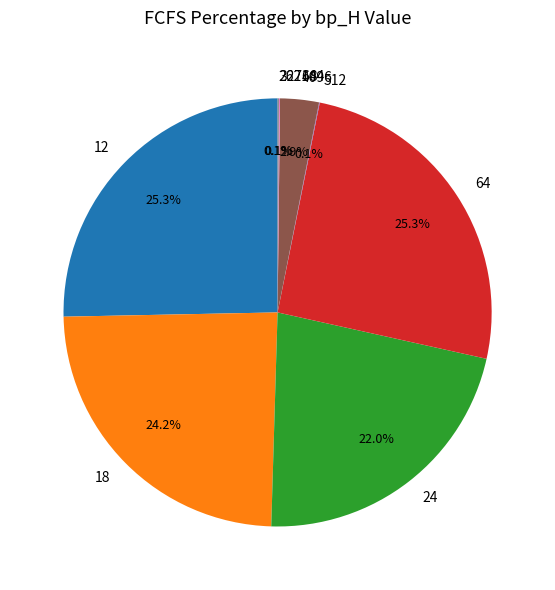

Does any single category account for the majority?

No